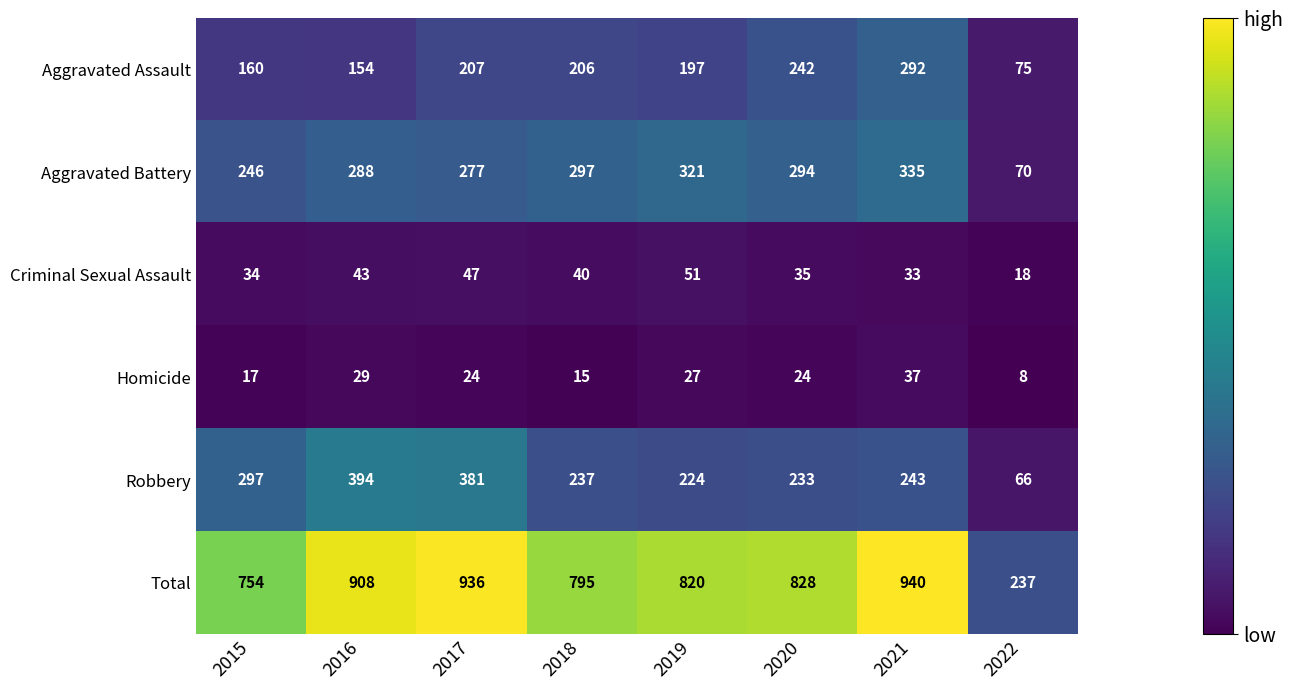

What is the total value across all series at 2019?

1640